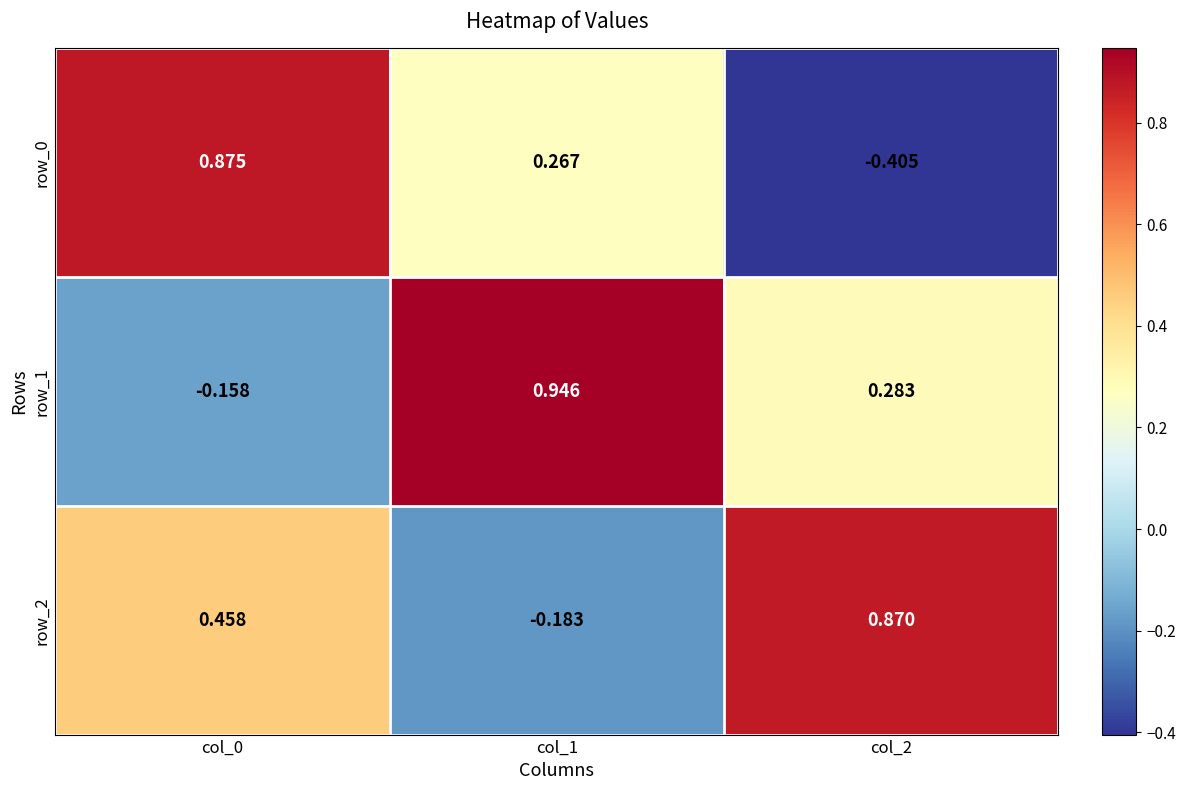

List the series in order of their overall mean, highest first.

row_2, row_1, row_0